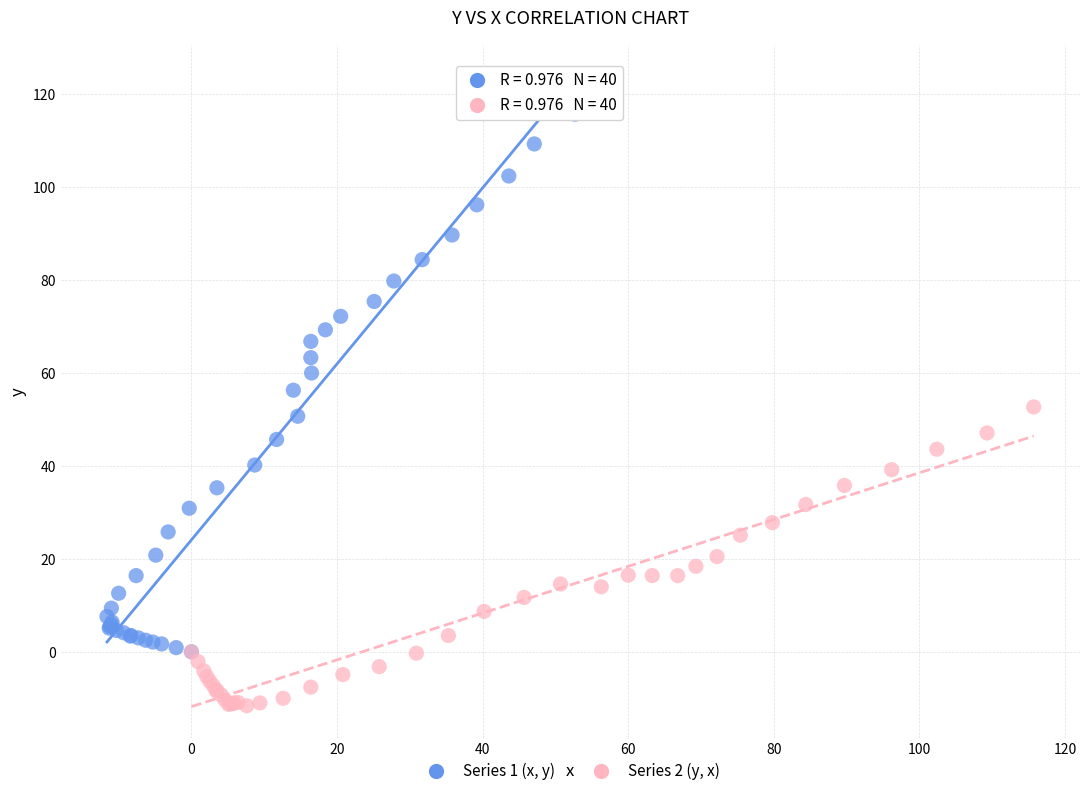

Which series reaches the maximum Y coordinate?

Series 1 (x, y)